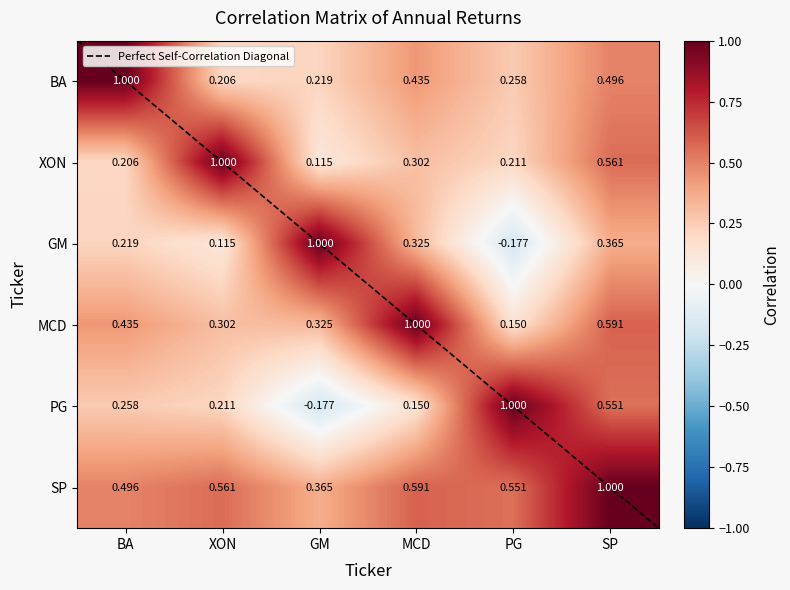

What is the difference between the SP values at BA and GM?

0.1